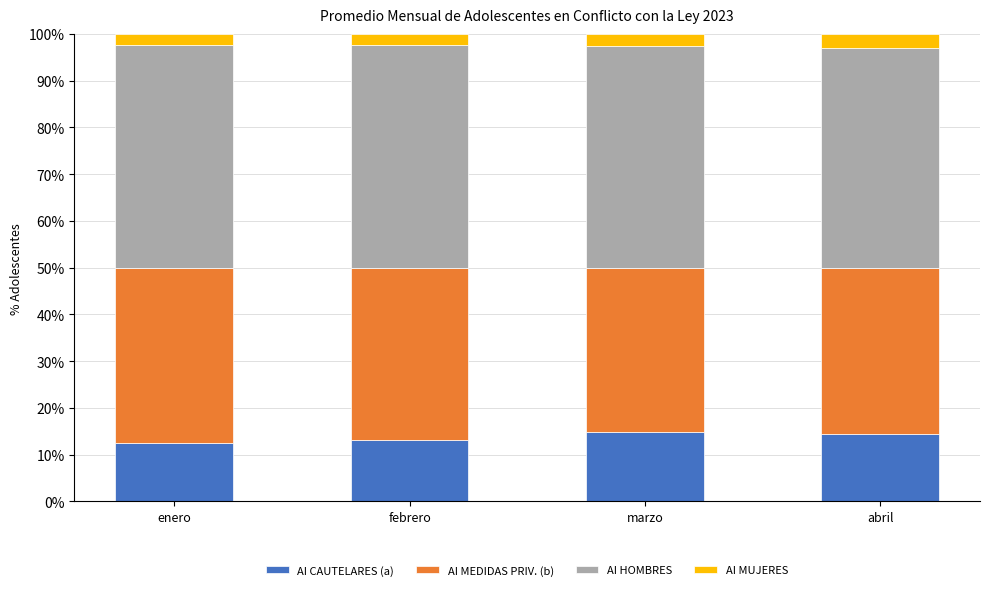

What is the minimum value for AI CAUTELARES (a)?

12.5